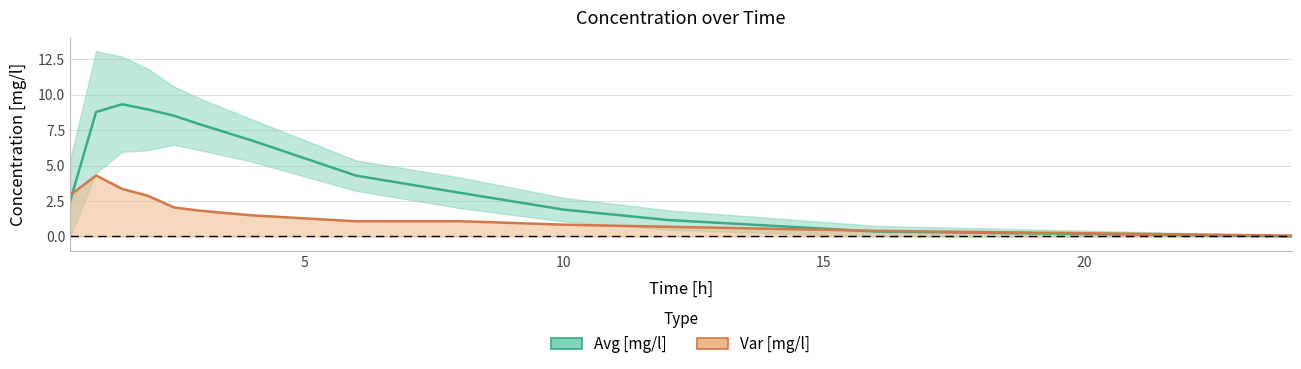

True or false: Var [mg/l] has more than 0 points higher than both neighbors.

True